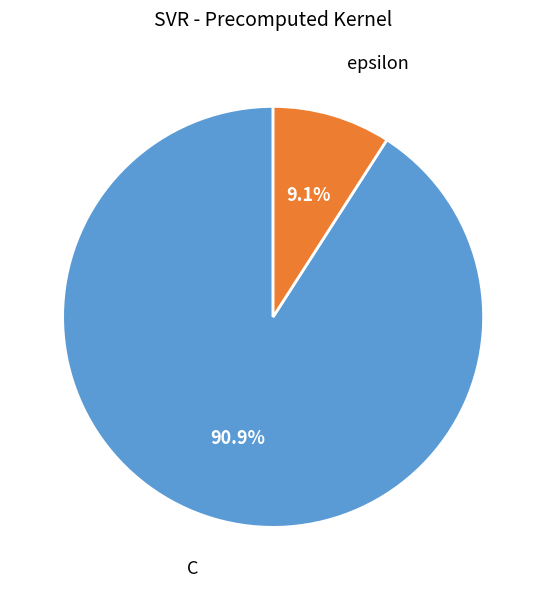

Count the number of slices in the pie.

2